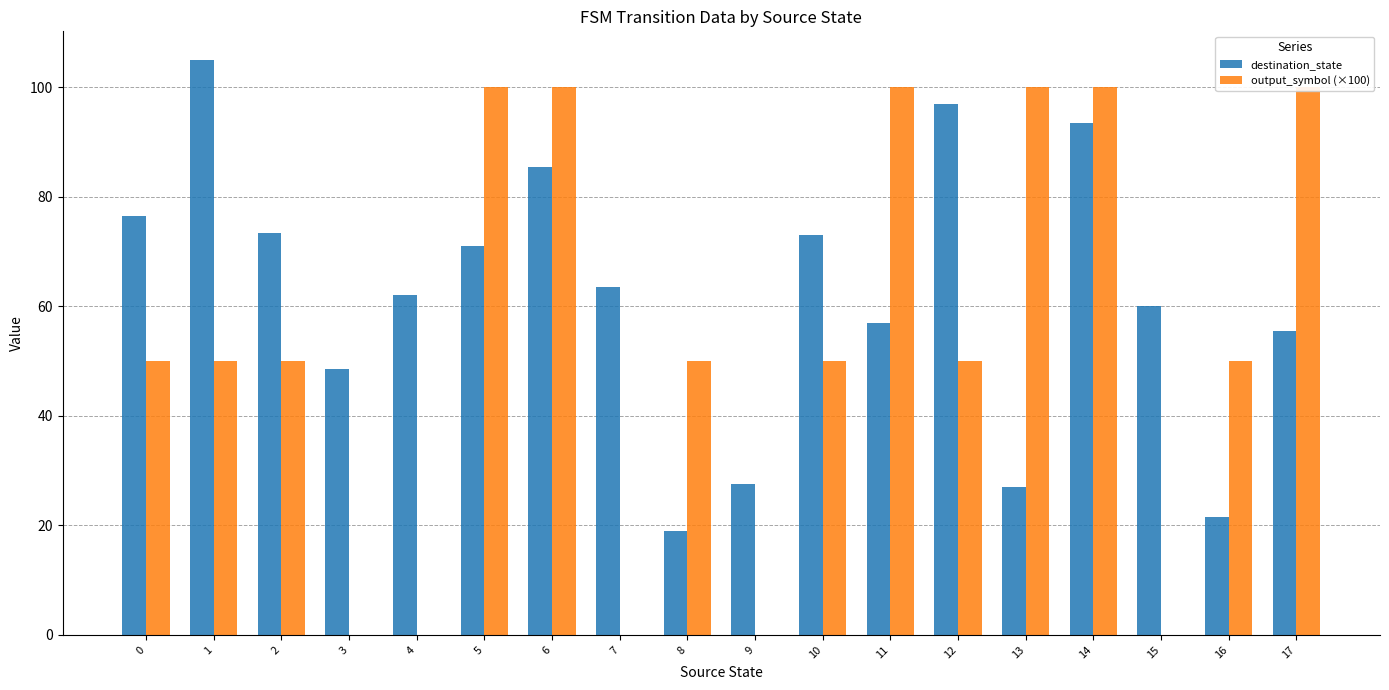

List the series in order of their overall mean, lowest first.

output_symbol (×100), destination_state